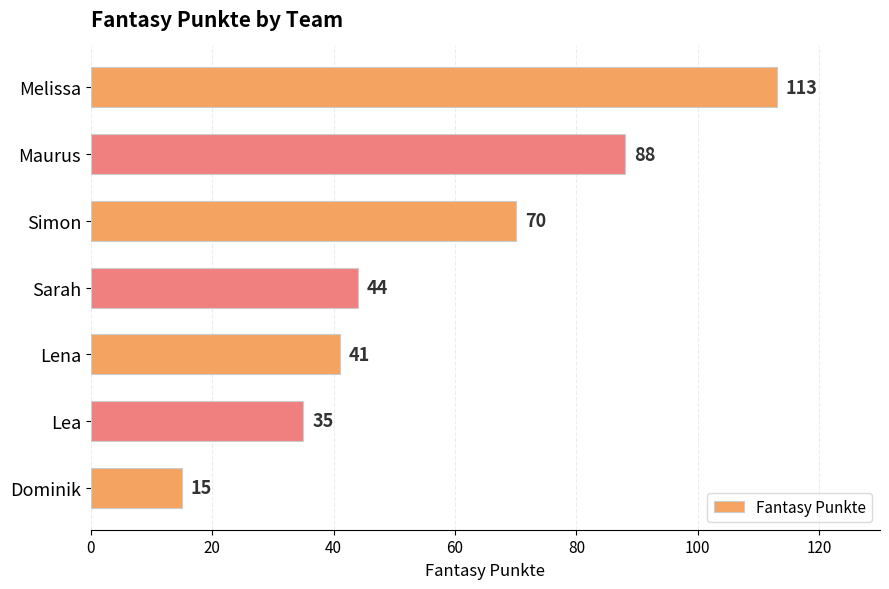

Approximately how many times larger is the value at Simon compared to Lea?

2.0